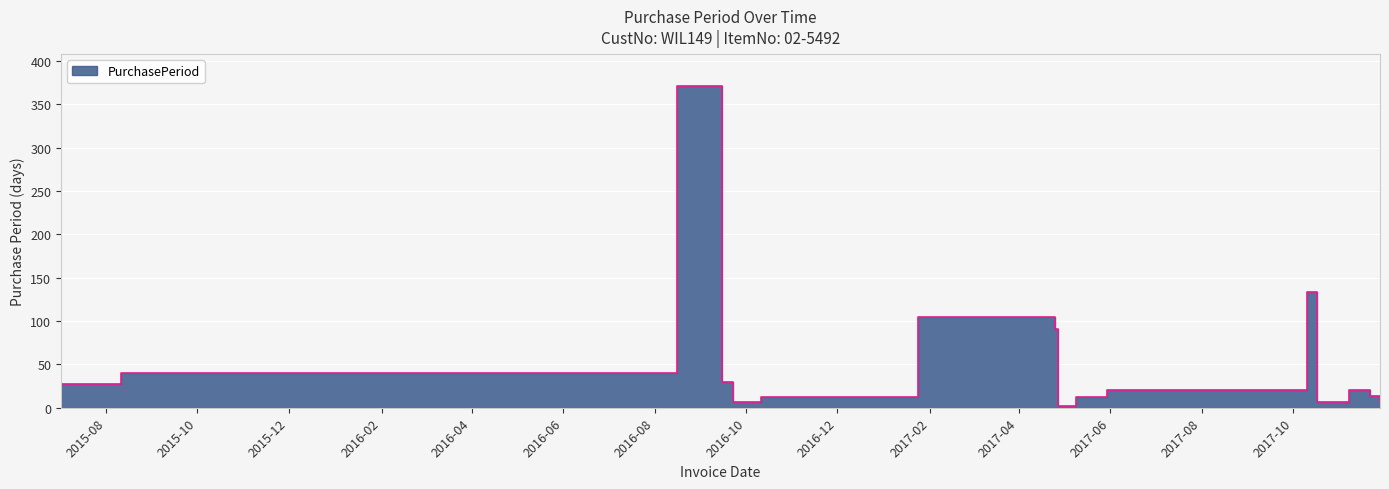

What is the difference between the maximum and minimum values?

369